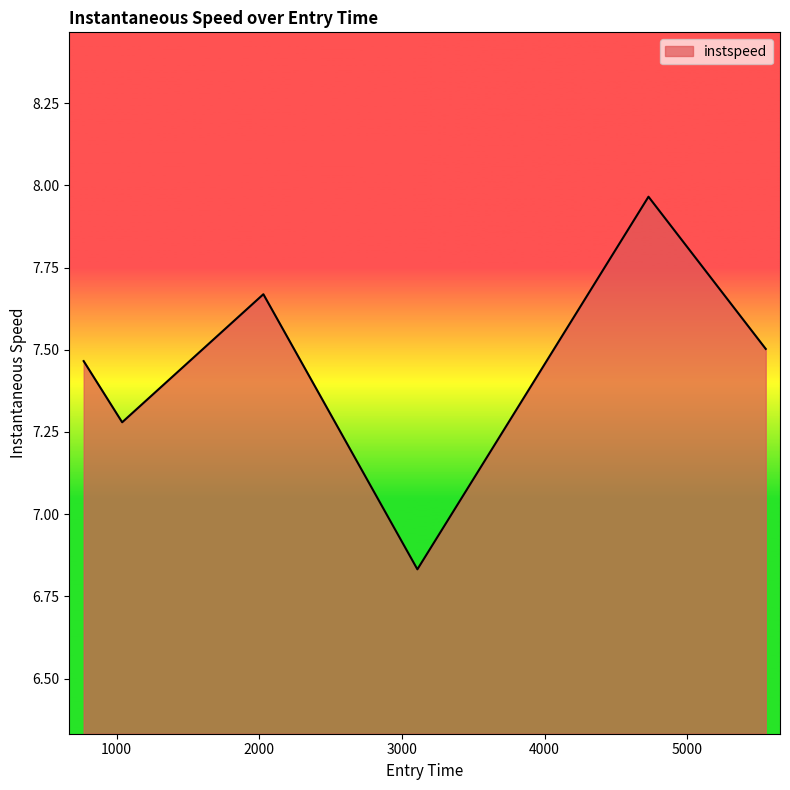

How many interior local valleys (lower than both neighbors) does the data have?

2